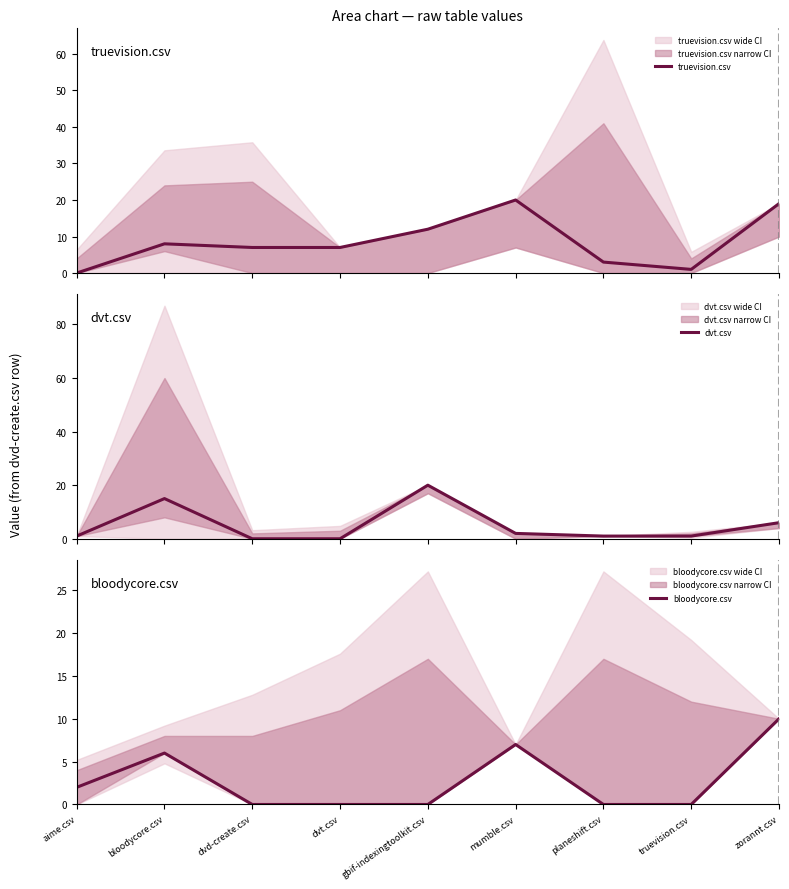

Does the chart have visible grid lines?

No